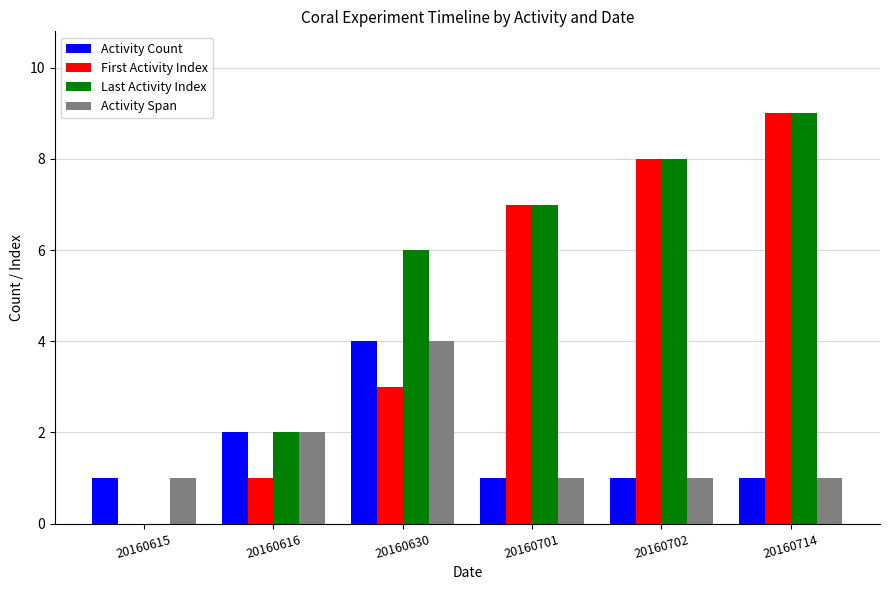

How many Activity Span values are between 1 and 2?

5